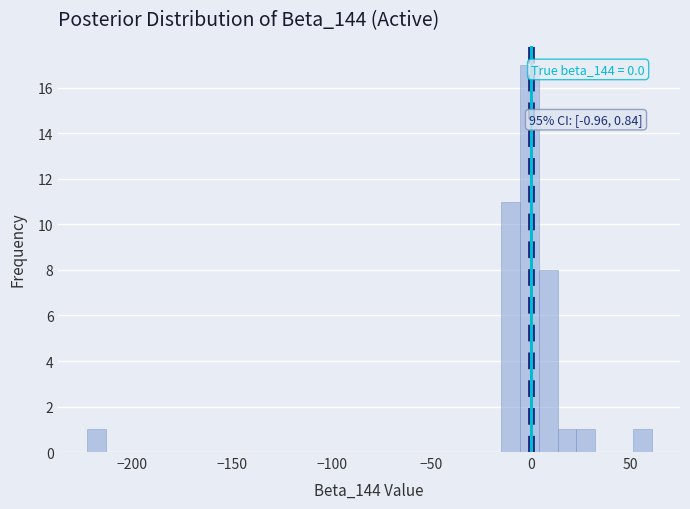

Read against the x-axis, roughly where is the centre of the tallest bar?

0